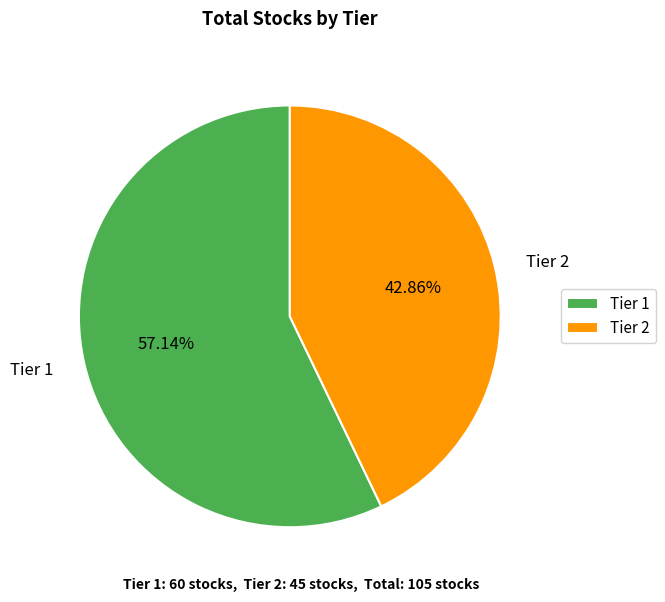

The Tier 2 slice represents 55% of the pie. True or false?

False